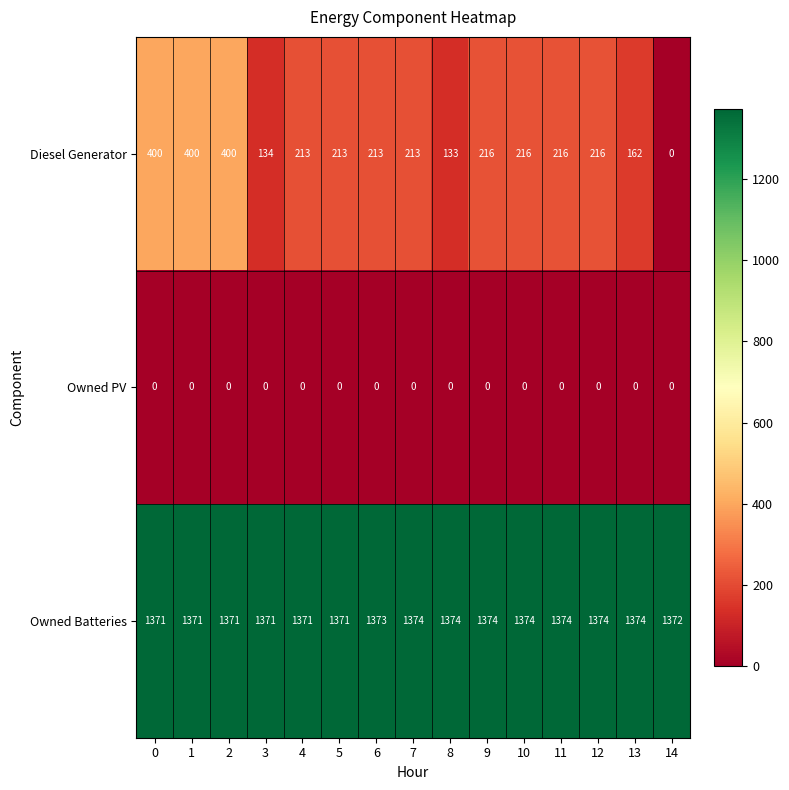

Is the value of Diesel Generator at 8 greater than the value of Owned Batteries at 6?

No